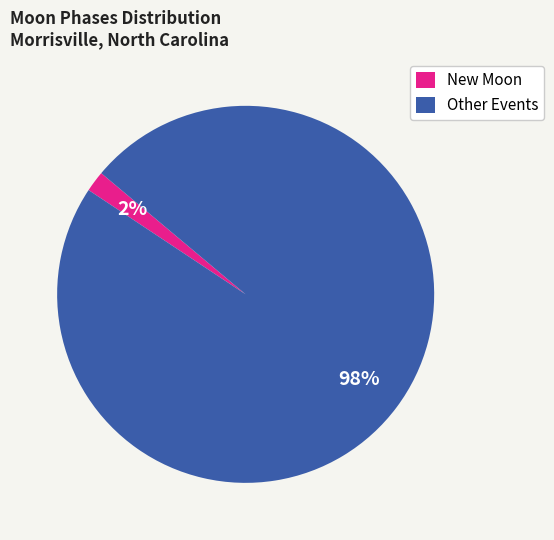

Which slice is the smallest?

New Moon